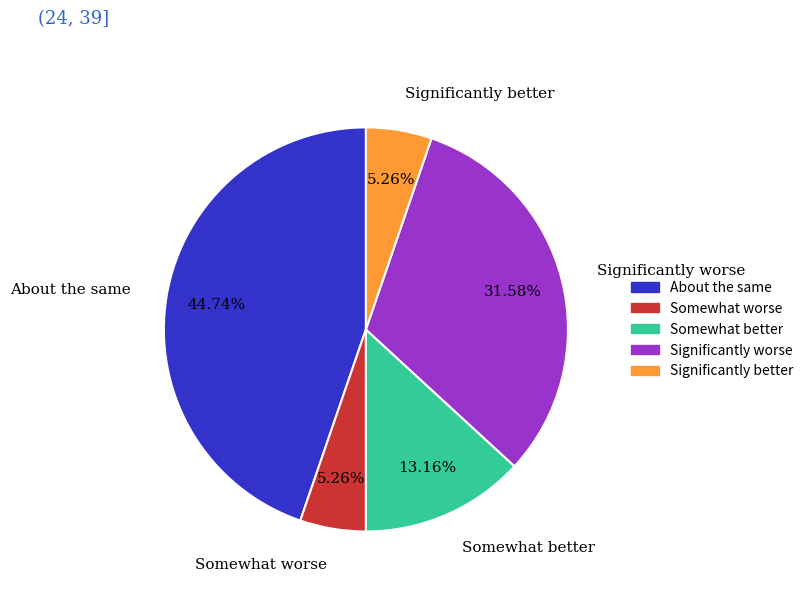

Does About the same account for over 50% of the chart?

No